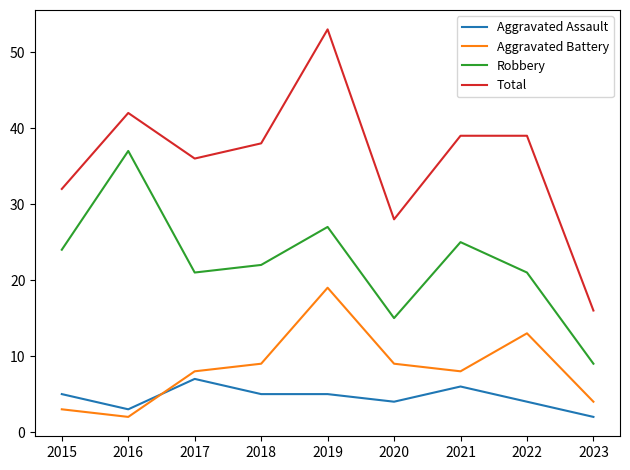

Reading right to left, list all the values displayed in this chart.

Aggravated Assault: 2	4	6	4	5	5	7	3	5
Aggravated Battery: 4	13	8	9	19	9	8	2	3
Robbery: 9	21	25	15	27	22	21	37	24
Total: 16	39	39	28	53	38	36	42	32